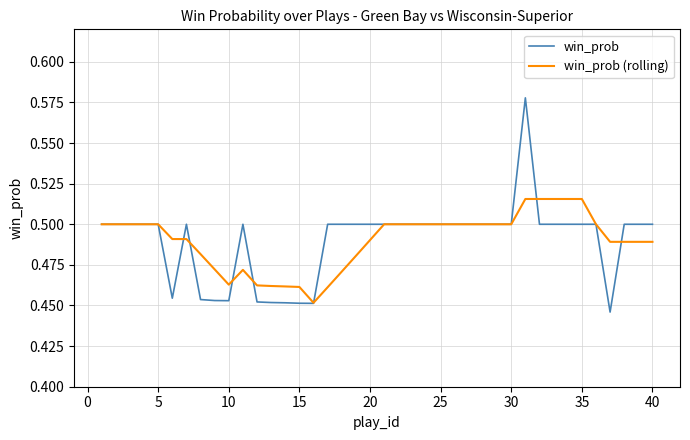

Rank the series by their maximum value, from highest to lowest.

win_prob, win_prob (rolling)